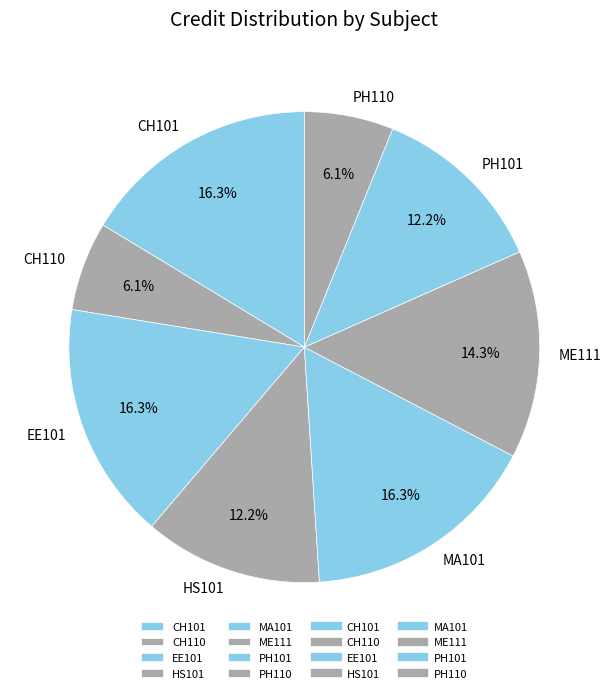

True or false: CH101 accounts for 16% of the total.

True